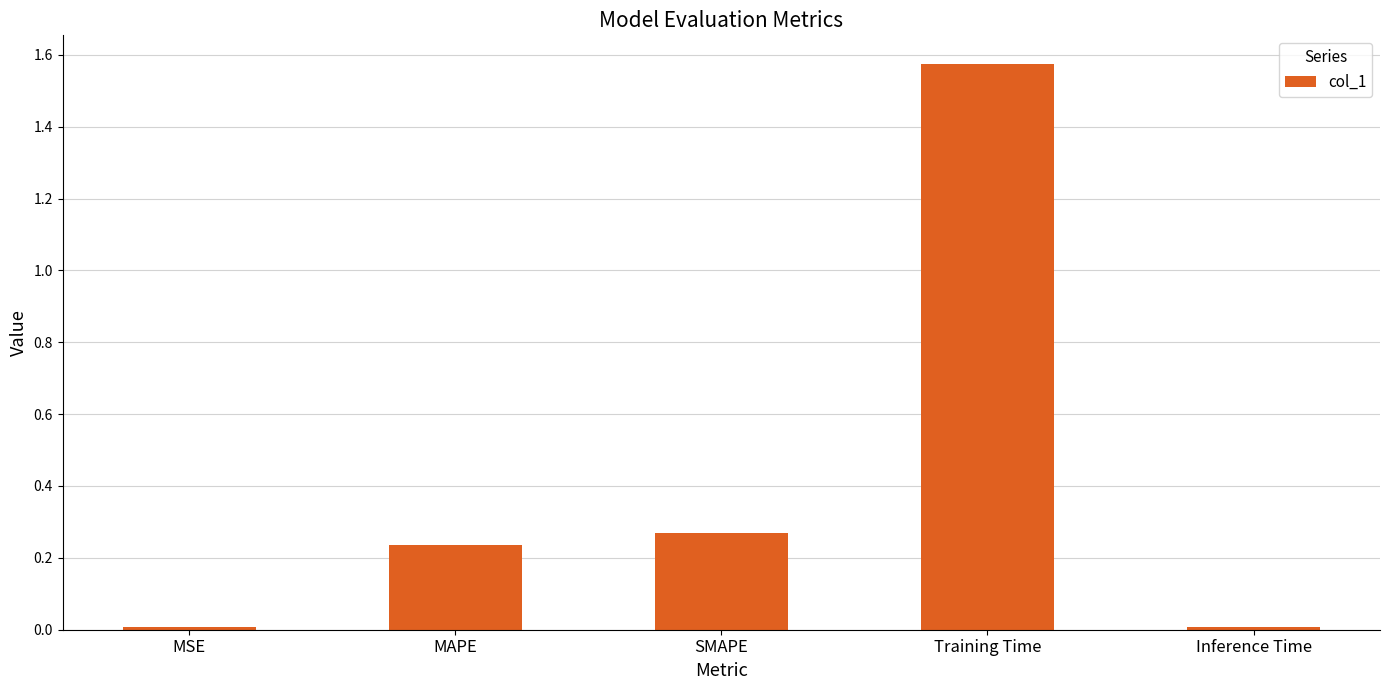

What is the difference between the values at Training Time and MAPE?

1.3